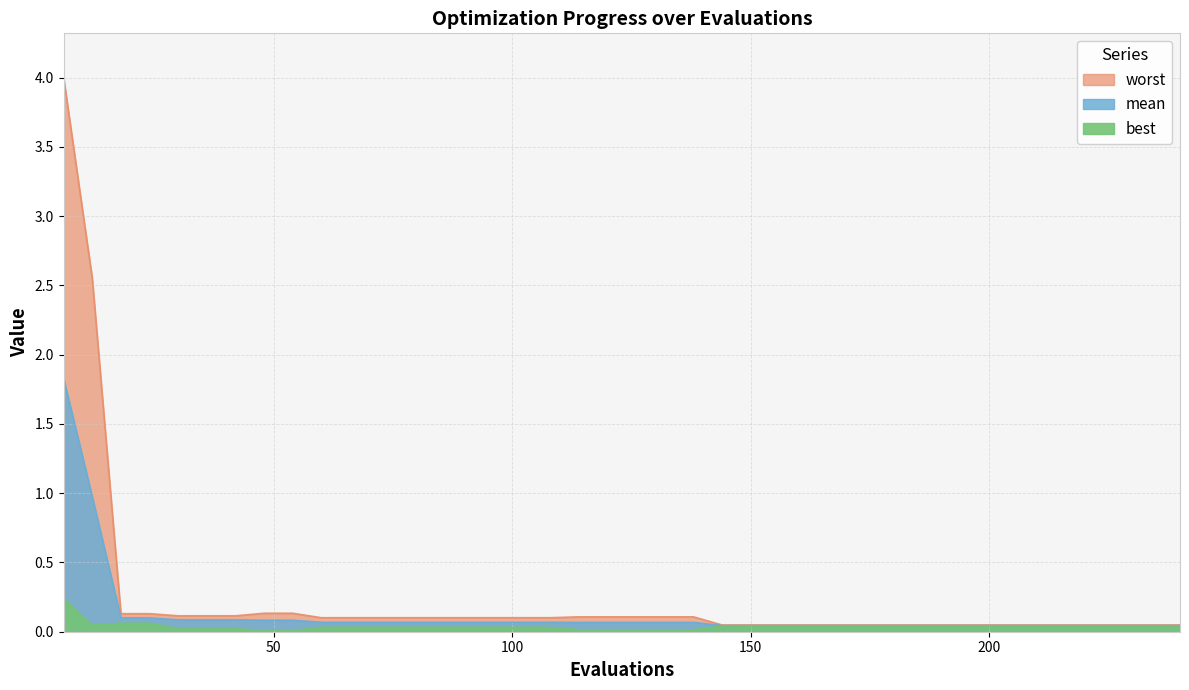

Reading left to right, transcribe all the data shown in this chart.

mean: 1.8	1.0	0.1	0.1	0.1	0.1	0.1	0.1	0.1	0.1	0.1	0.1	0.1	0.1	0.1	0.1	0.1	0.1	0.1	0.1	0.1	0.1	0.1	0.0	0.0	0.0	0.0	0.0	0.0	0.0	0.0	0.0	0.0	0.0	0.0	0.0	0.0	0.0	0.0	0.0
best: 0.2	0.0	0.1	0.1	0.0	0.0	0.0	0.0	0.0	0.0	0.0	0.0	0.0	0.0	0.0	0.0	0.0	0.0	0.0	0.0	0.0	0.0	0.0	0.0	0.0	0.0	0.0	0.0	0.0	0.0	0.0	0.0	0.0	0.0	0.0	0.0	0.0	0.0	0.0	0.0
worst: 4.0	2.6	0.1	0.1	0.1	0.1	0.1	0.1	0.1	0.1	0.1	0.1	0.1	0.1	0.1	0.1	0.1	0.1	0.1	0.1	0.1	0.1	0.1	0.0	0.0	0.0	0.0	0.0	0.0	0.0	0.0	0.0	0.0	0.0	0.0	0.0	0.0	0.0	0.0	0.0